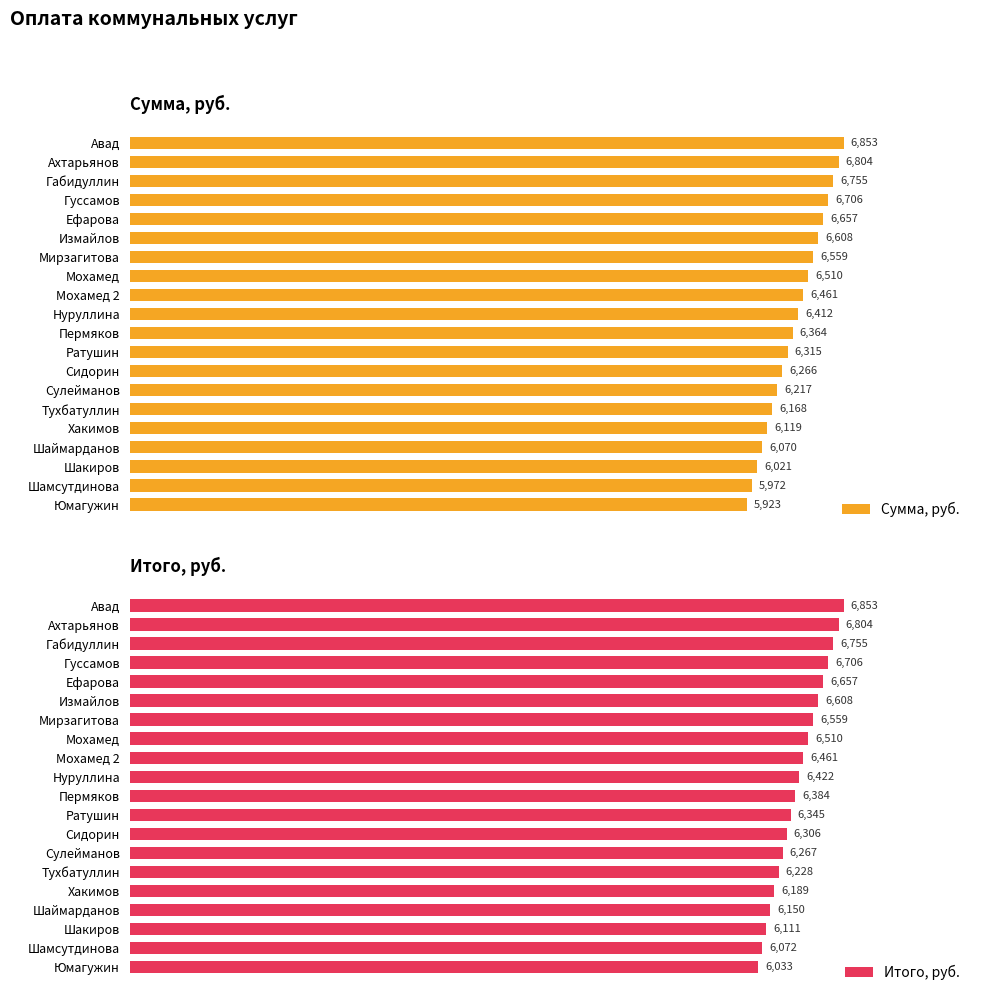

Where is Сумма, руб. nearest to the value 6387?

Пермяков